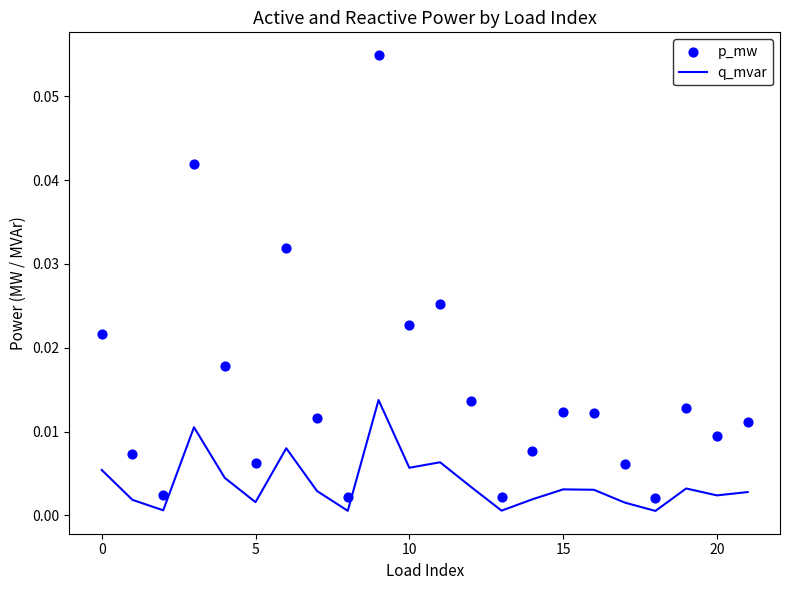

At which category is the sum across all series the highest?

9